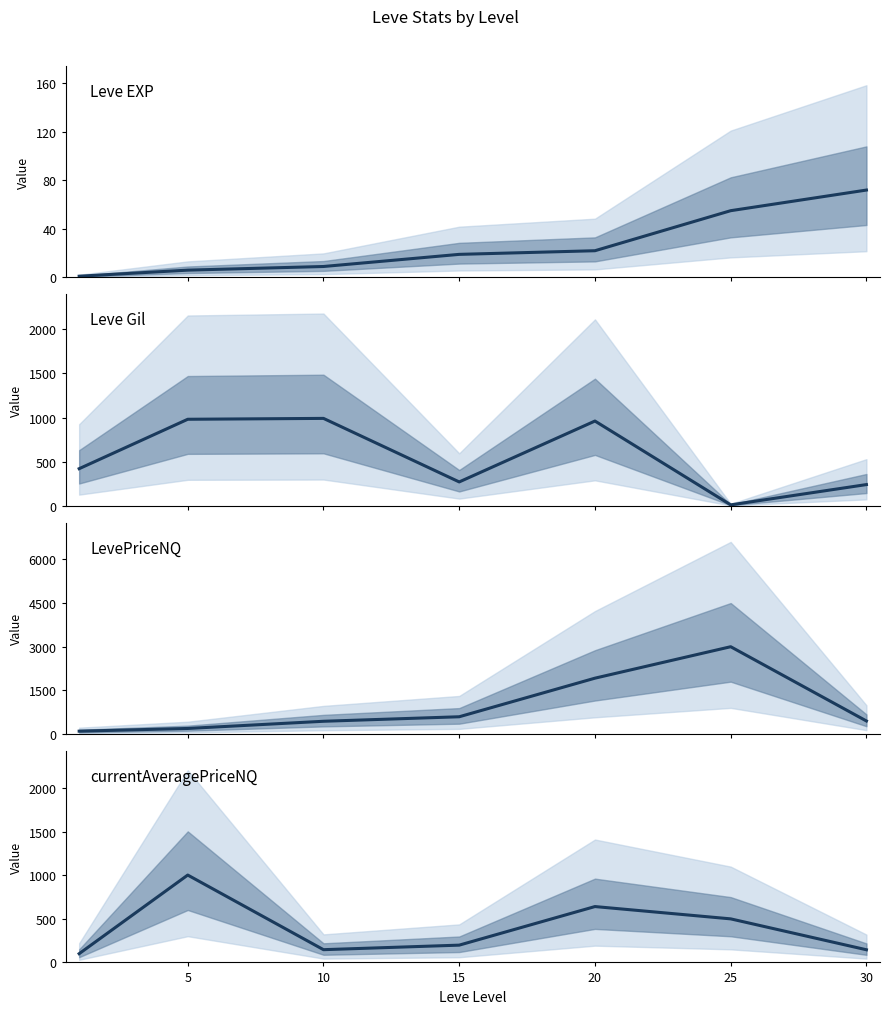

List the series in order of their overall mean, lowest first.

Leve EXP, currentAveragePriceNQ, Leve Gil, LevePriceNQ